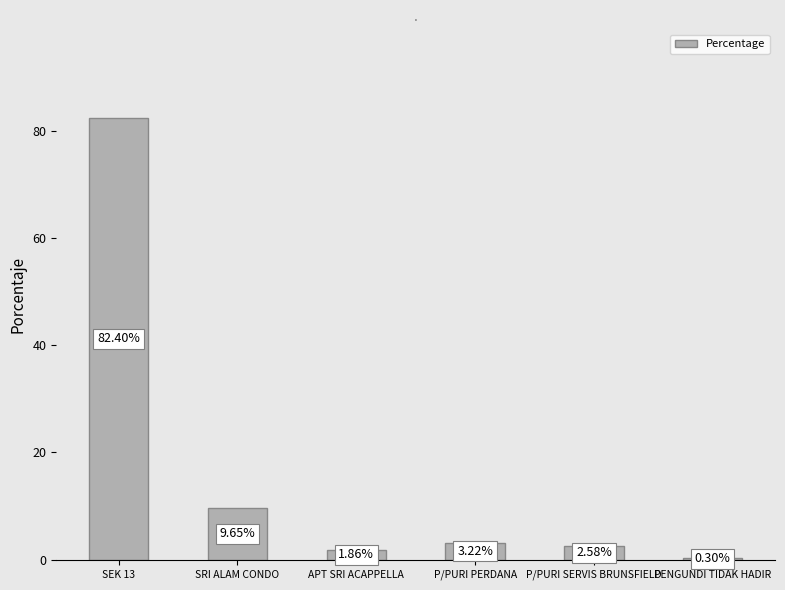

What is the change in value from SEK 13 to PENGUNDI TIDAK HADIR?

-82.1